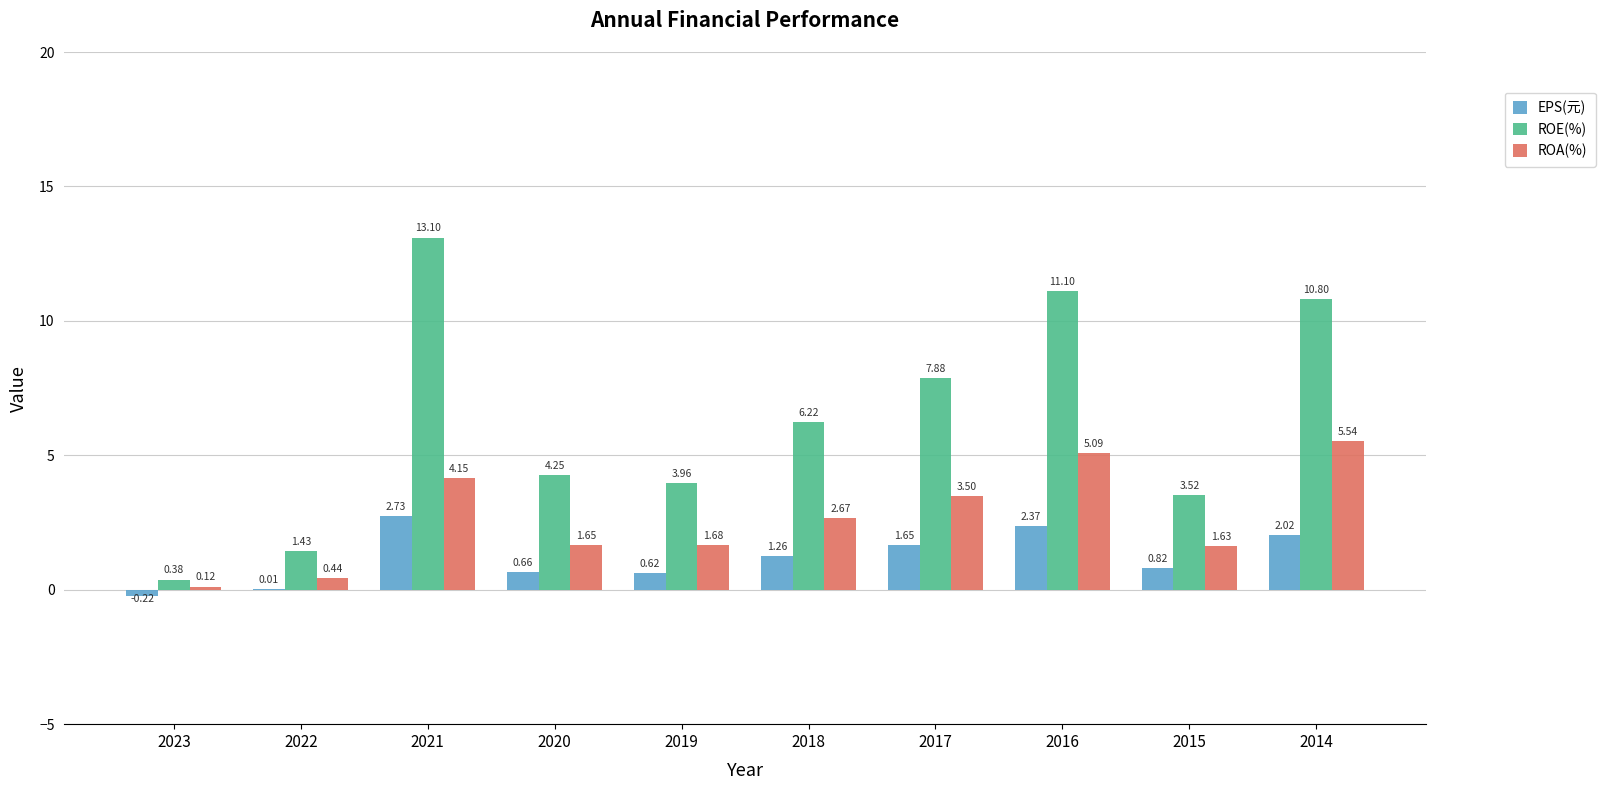

What is the spread (max minus min) of values at 2021?

10.4